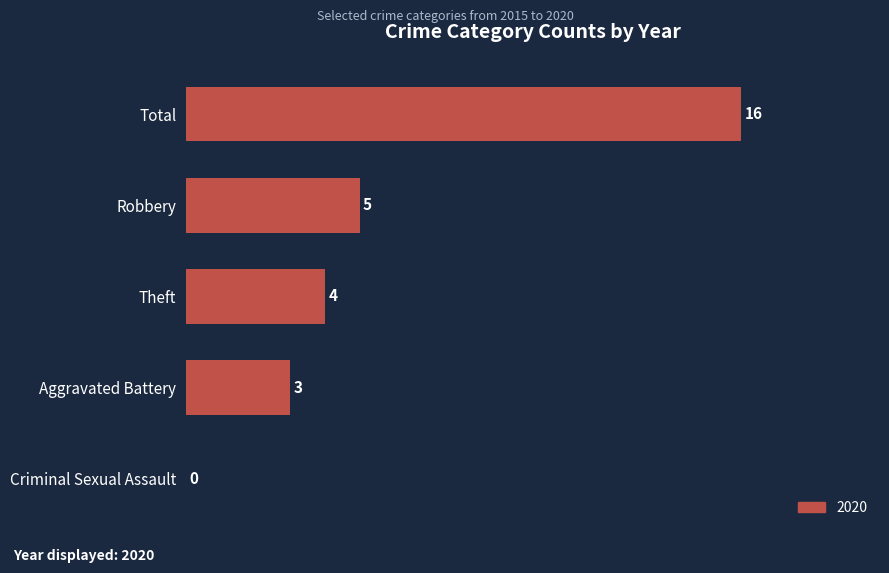

At which category does the chart reach its peak across all series?

Total